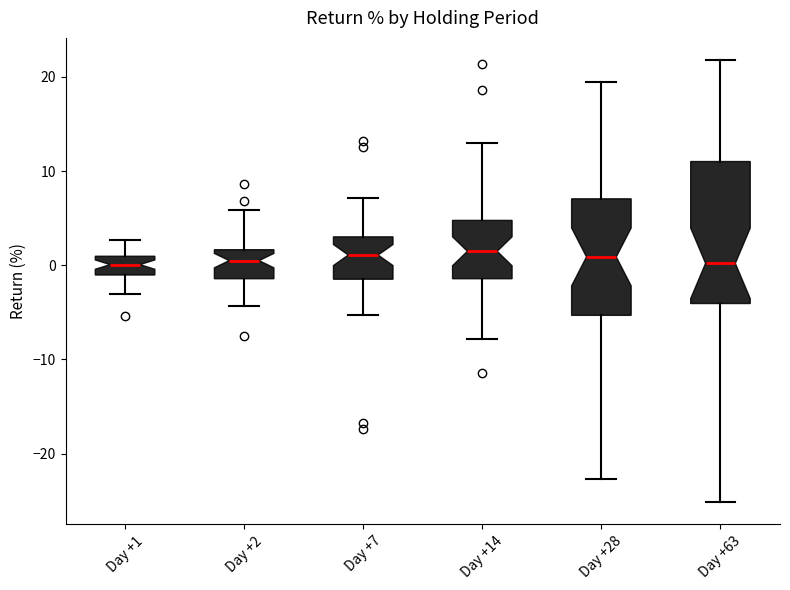

Reading left to right, read every box against the y-axis: the position of its median line, the range the box covers, and the ends of its whiskers. The values are not printed on the chart, so give them approximately, as read against the axis.

Day +1: median 0, box -1 to 1, whiskers -3 to 3
Day +2: median 0, box -1 to 2, whiskers -4 to 6
Day +7: median 1, box -1 to 3, whiskers -5 to 7
Day +14: median 1, box -1 to 5, whiskers -8 to 13
Day +28: median 1, box -5 to 7, whiskers -23 to 20
Day +63: median 0, box -4 to 11, whiskers -25 to 22